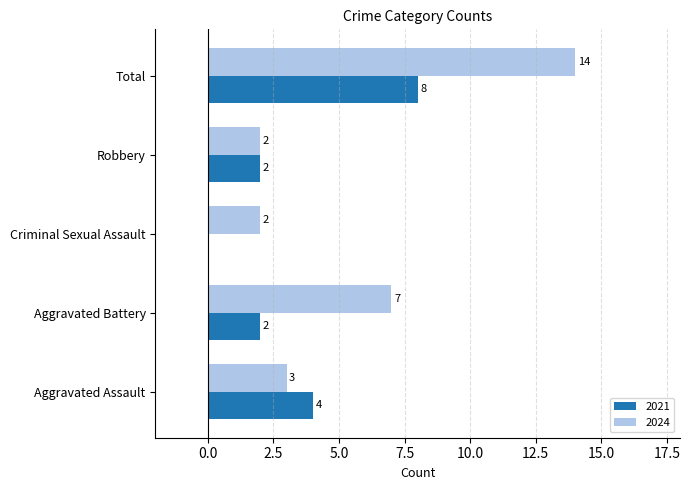

What is the greatest value displayed?

14